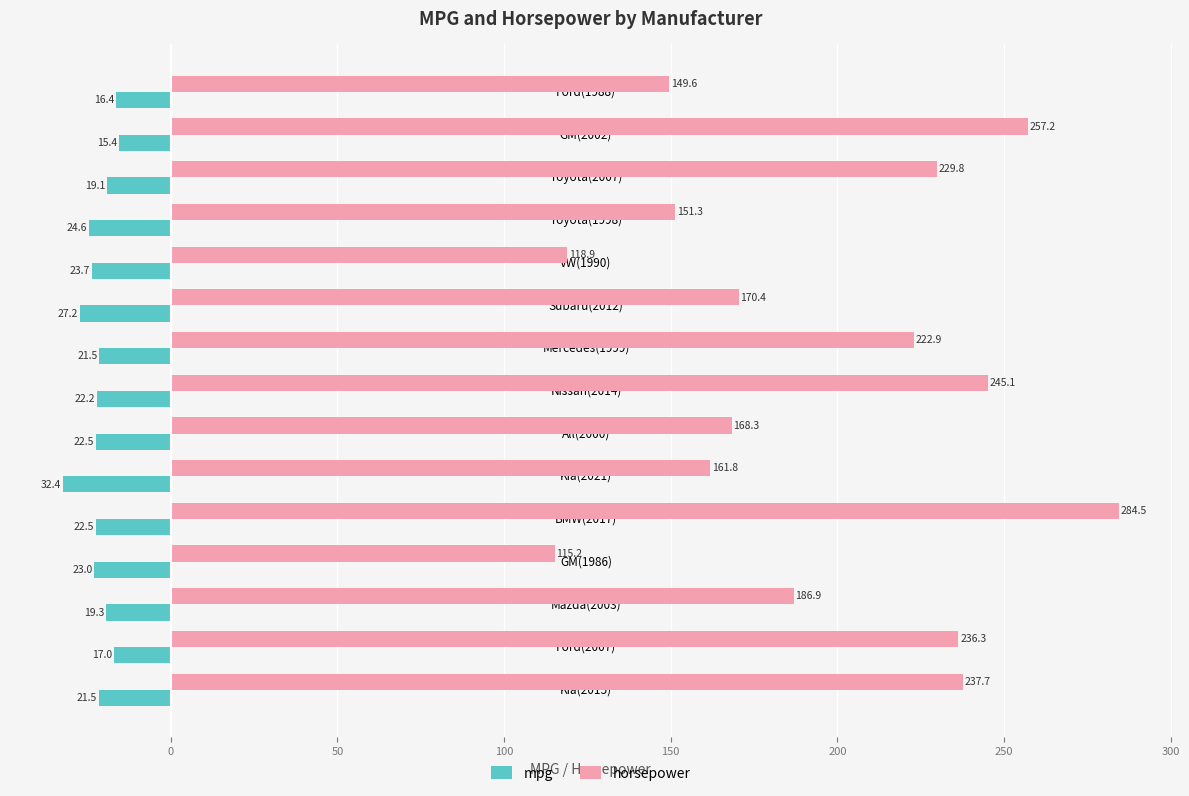

Which series has the largest total across all categories?

horsepower